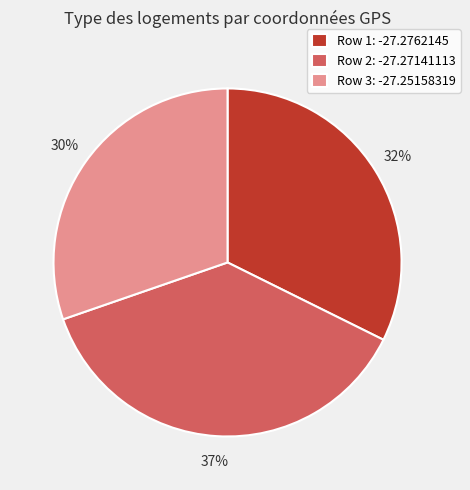

Which has a higher value, Row 3: -27.25158319 or Row 1: -27.2762145?

Row 1: -27.2762145